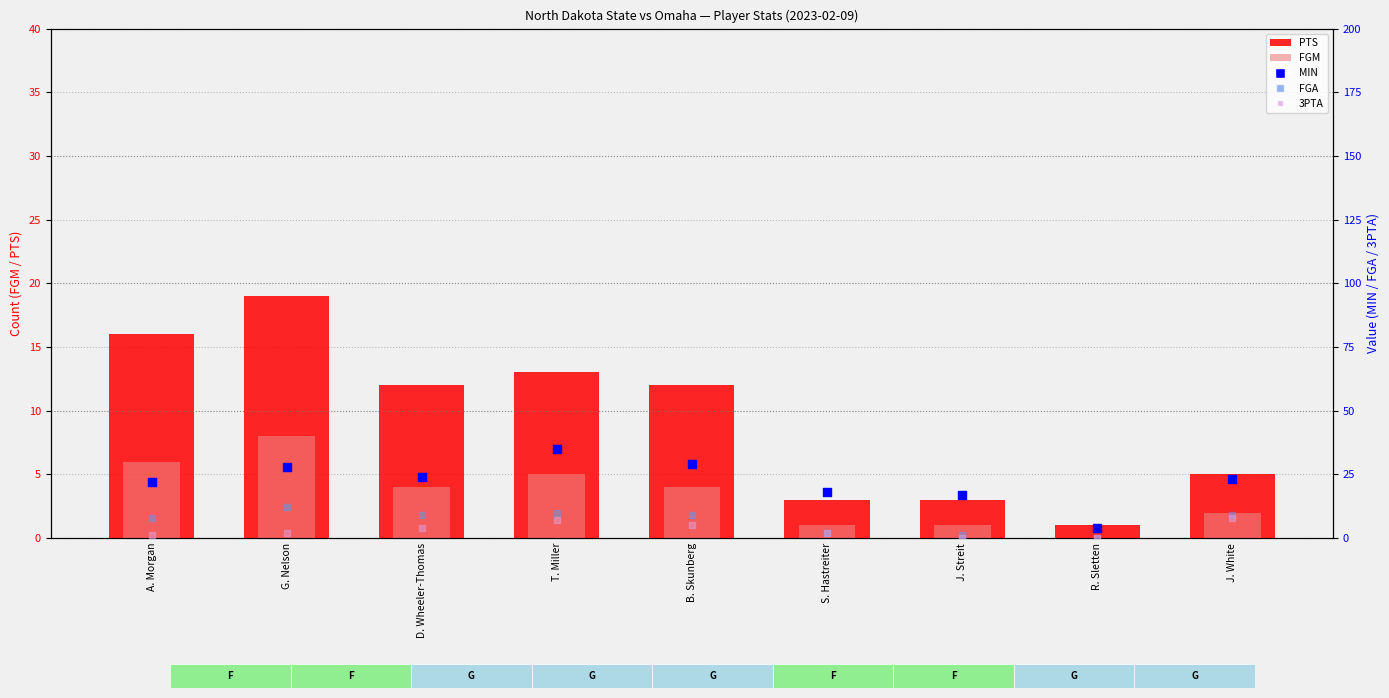

What are all the series names shown in the legend?

PTS, FGM, MIN, FGA, 3PTA